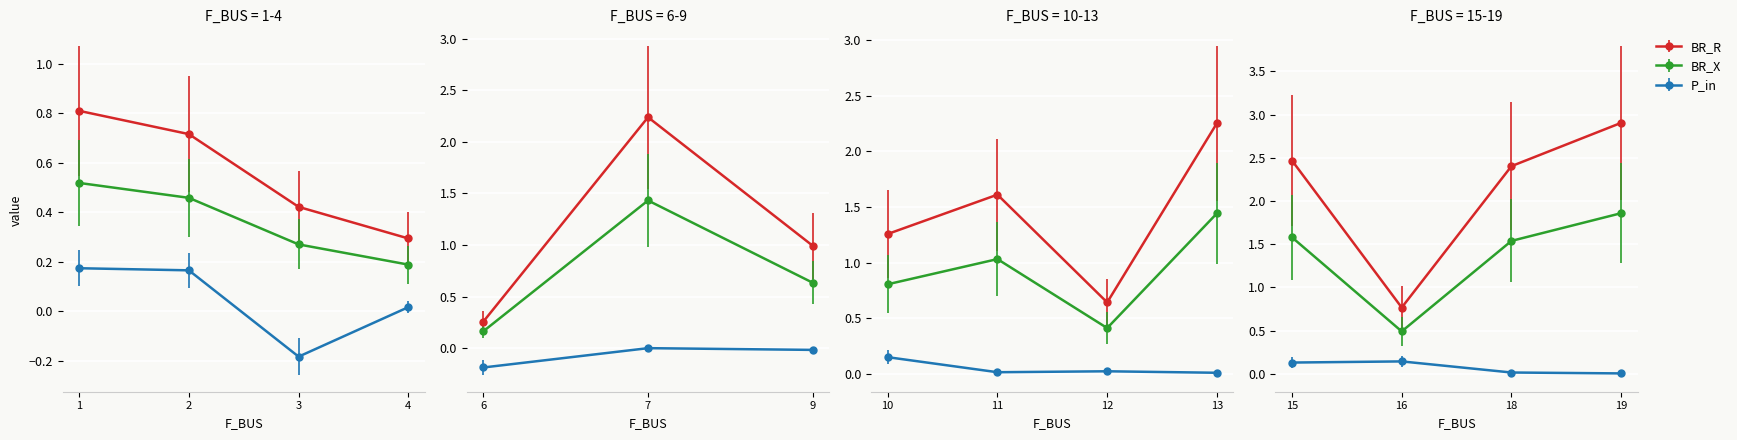

At which label does P_in first exceed 0?

1